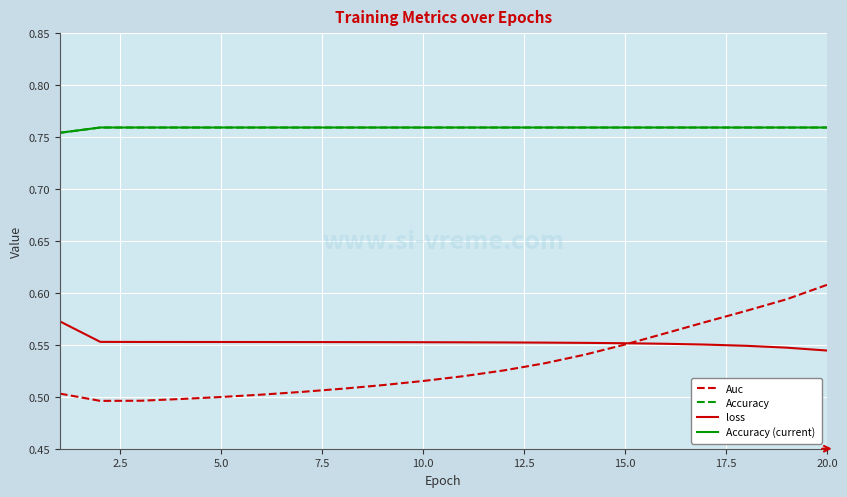

Does the chart display data point markers on the line(s)?

No